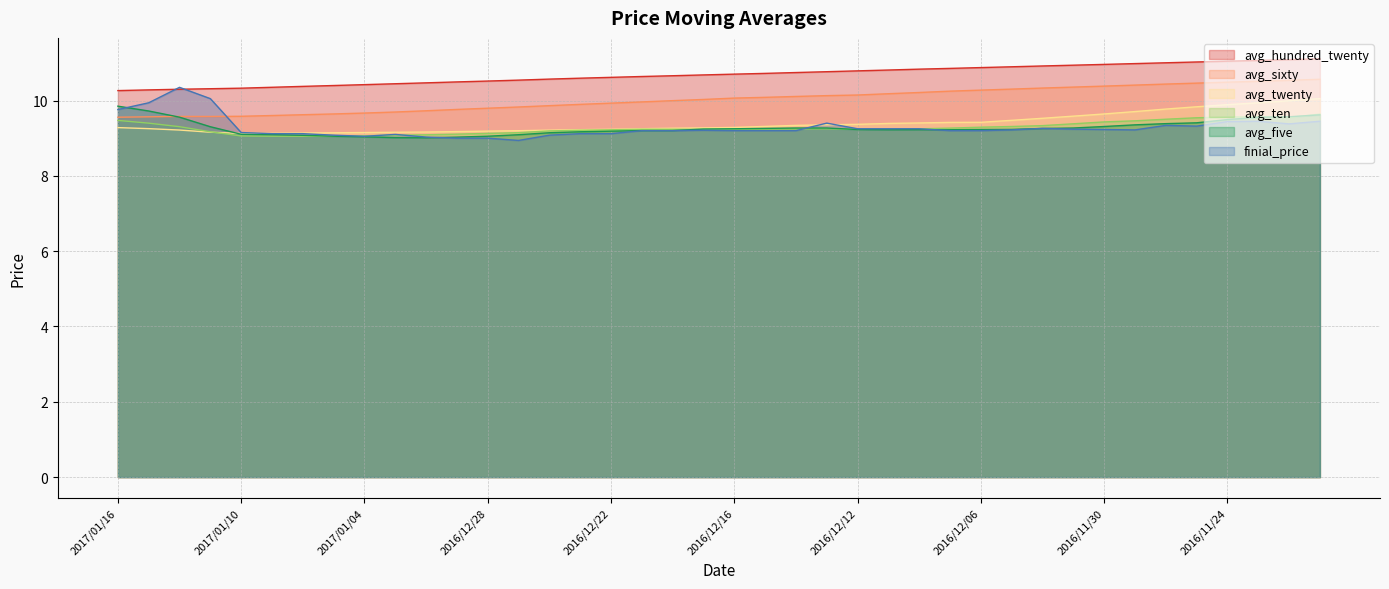

What is the label of the 24th point from the right?

2016/12/22